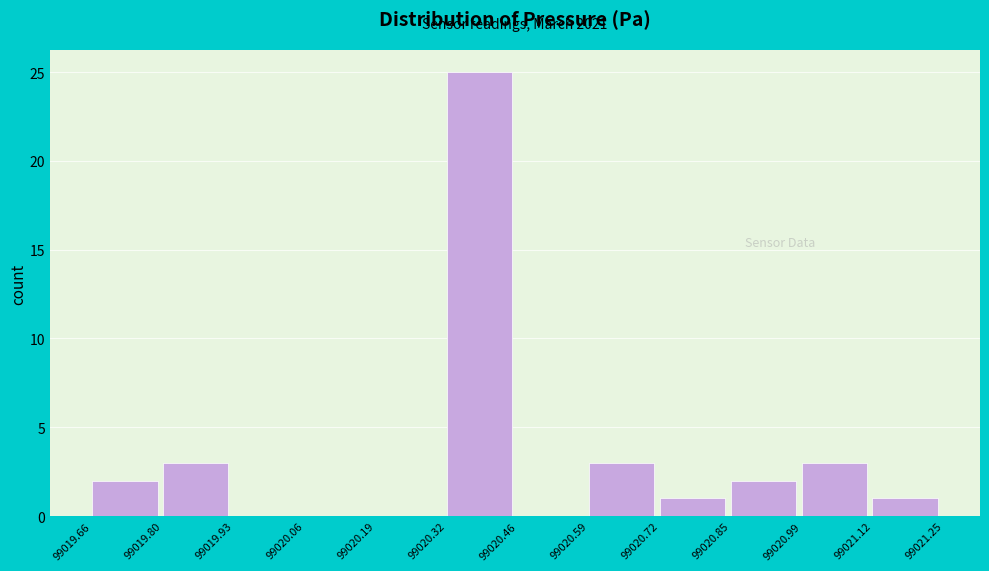

Which range on the x-axis has the tallest bar?

99020.32 to 99020.46